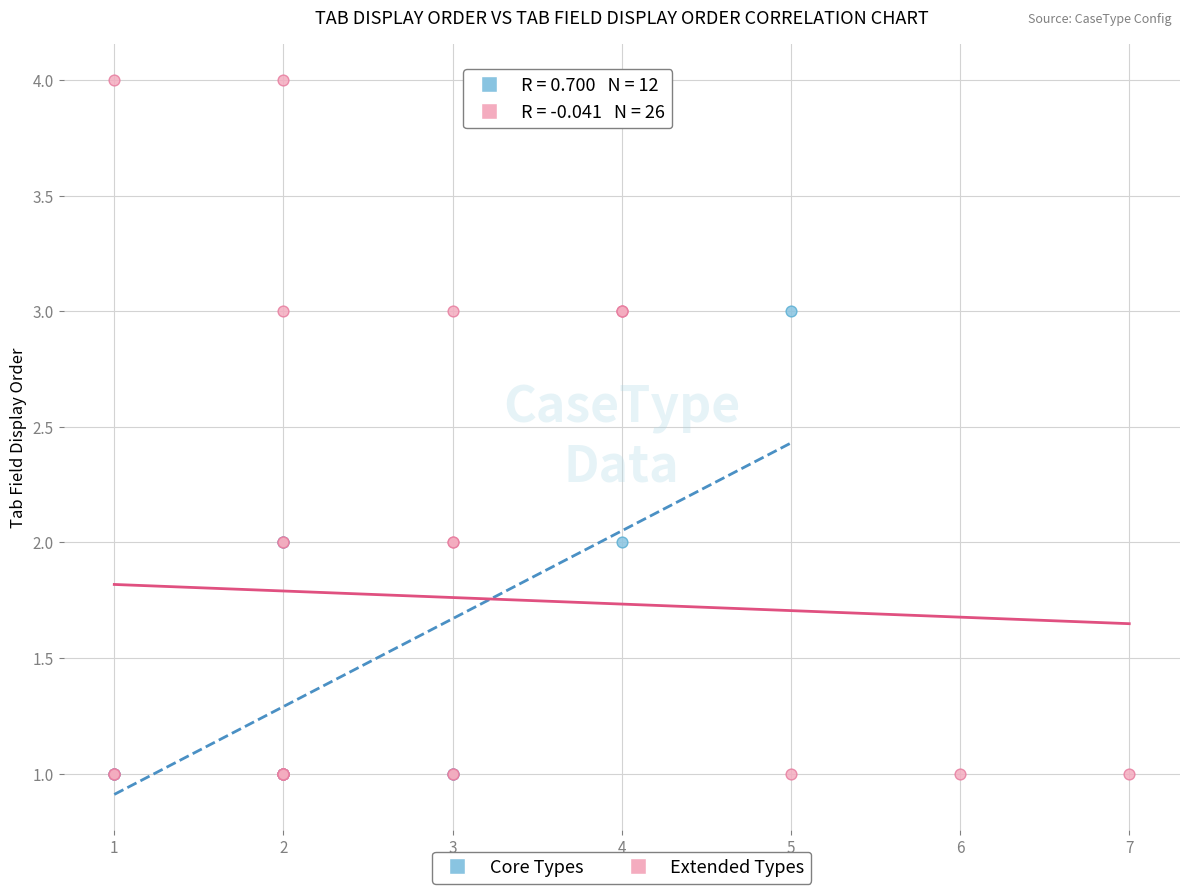

Which series has the largest Y range (max minus min)?

Extended Types